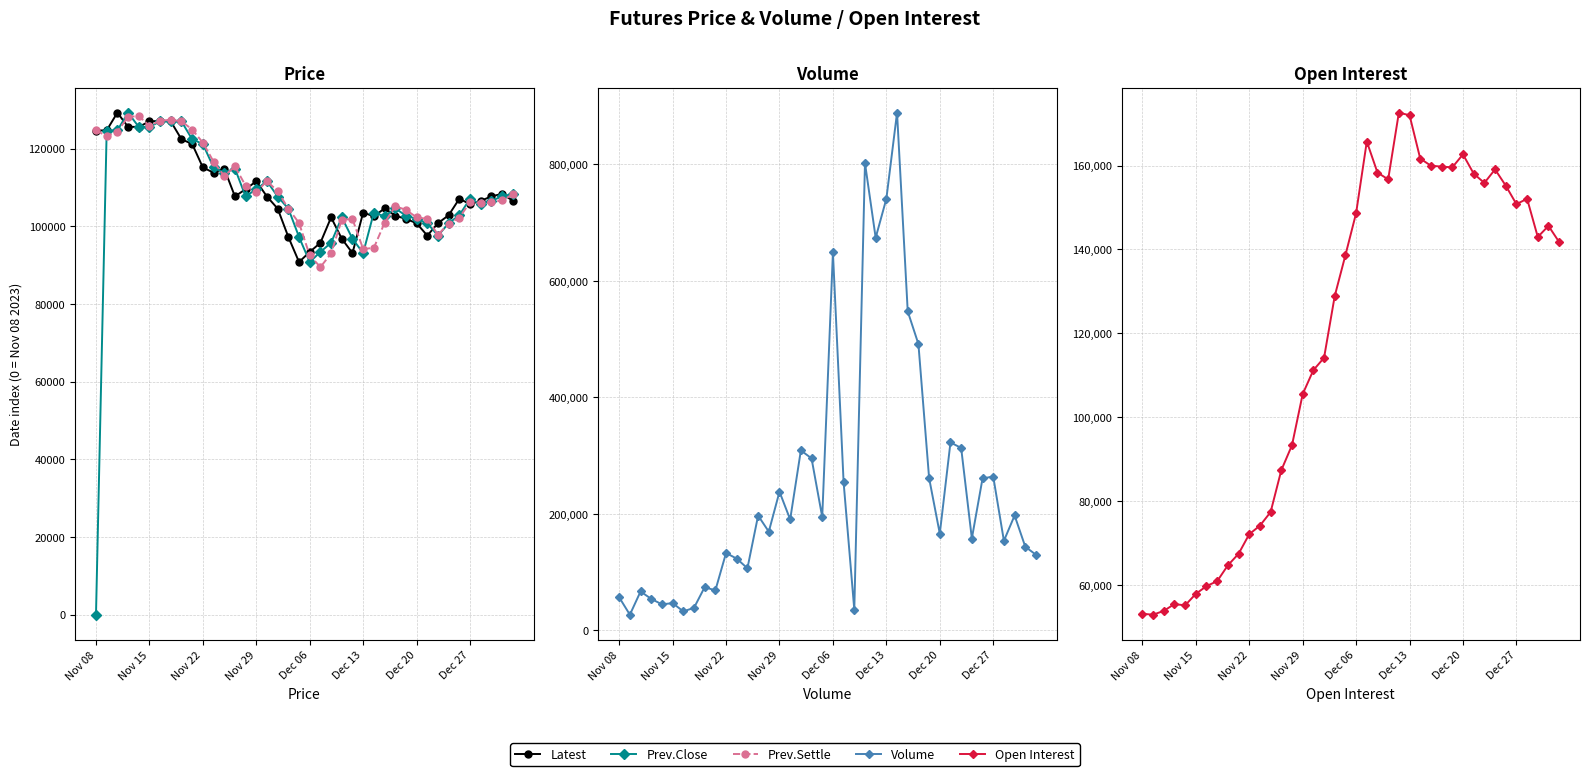

Reading left to right, what are all the values shown in this chart?

Latest: 124650	124700	129250	125600	125600	127000	127150	127000	122400	121200	115150	113800	114850	107700	109550	111600	107650	104550	97250	90800	93400	95750	102300	96800	93100	103550	102550	104600	102750	101900	100800	97600	100800	102850	107100	105700	106550	107700	108350	106600
Prev.Close: 0	124650	124700	129250	125600	125600	127000	127150	127000	122400	121200	115150	113800	114850	107700	109550	111600	107650	104550	97250	90800	93400	95750	102300	96800	93100	103550	102550	104600	102750	101900	100800	97600	100800	102850	107100	105700	106550	107700	108350
Prev.Settle: 124700	123200	124400	128150	128400	125850	127200	127400	127050	124900	121550	116650	112950	115400	110450	108800	111650	109000	104550	100850	92500	89500	93000	101700	101850	94150	94450	100850	105150	104250	102300	101900	97850	100650	102250	106150	106100	106200	106650	108200
Volume: 56821	26989	66824	54145	44718	46894	32690	38737	74280	68703	132920	123231	106683	197153	169539	238146	190463	309052	295401	194703	648852	254235	35682	802428	674126	741028	888872	547769	491689	261561	166175	322718	313308	157805	260868	264253	153833	197334	143702	129883
Open Interest: 53080	52858	53766	55395	55084	57820	59678	60858	64639	67378	72059	74096	77344	87321	93278	105471	111186	114139	128879	138614	148646	165720	158315	156695	172604	172000	161651	159950	159746	159563	162654	158076	155842	159077	155209	150793	152061	142958	145602	141743